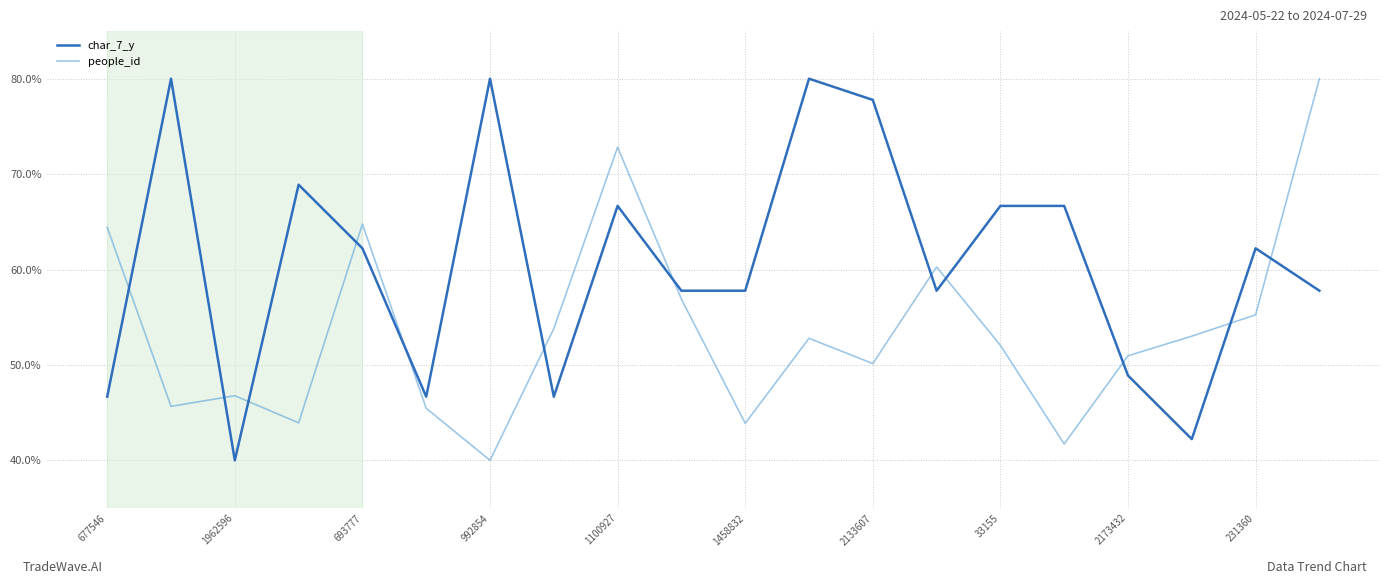

List the series in order of their overall mean, highest first.

char_7_y, people_id